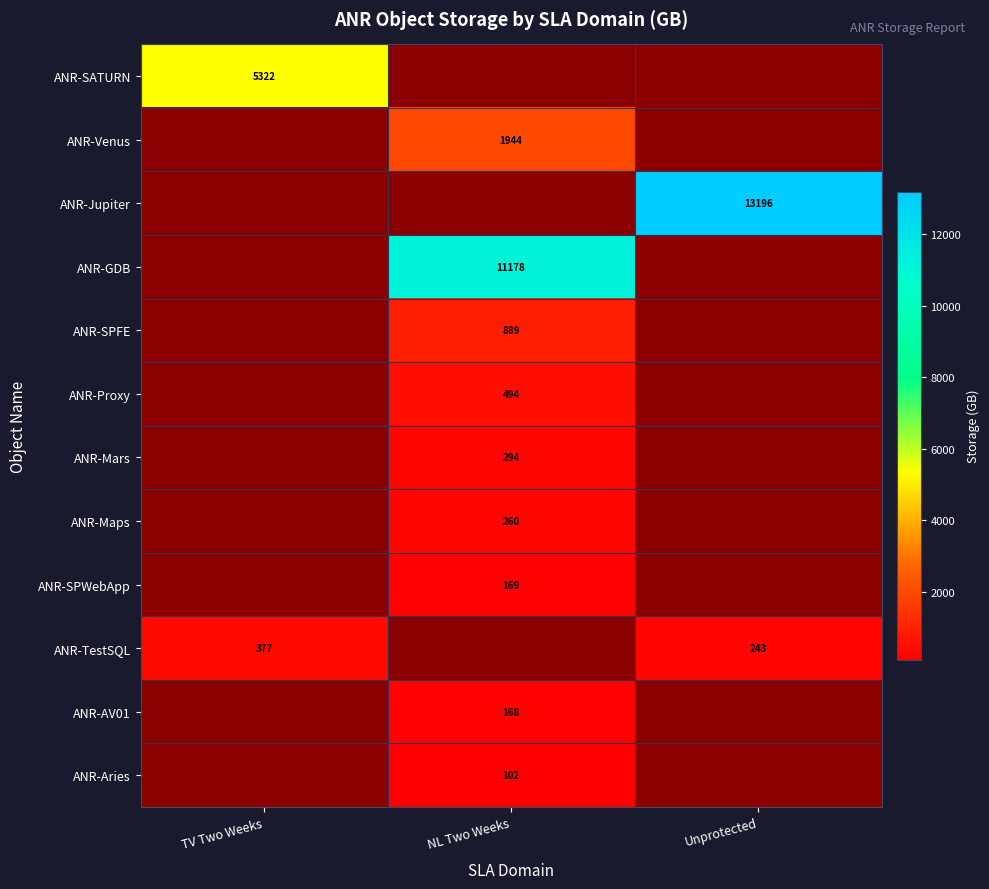

True or false: ANR-SATURN has a value of 7780.0 at TV Two Weeks.

False